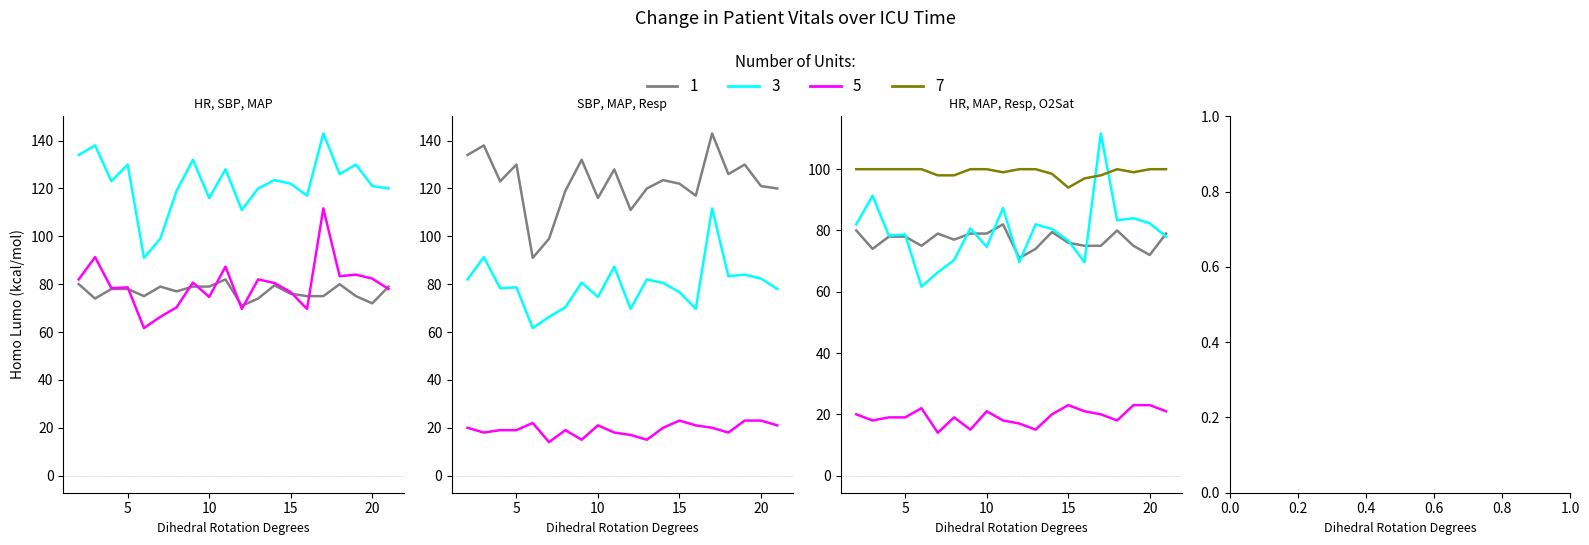

What is the difference between the second highest and minimum values in the SBP series?

47.0